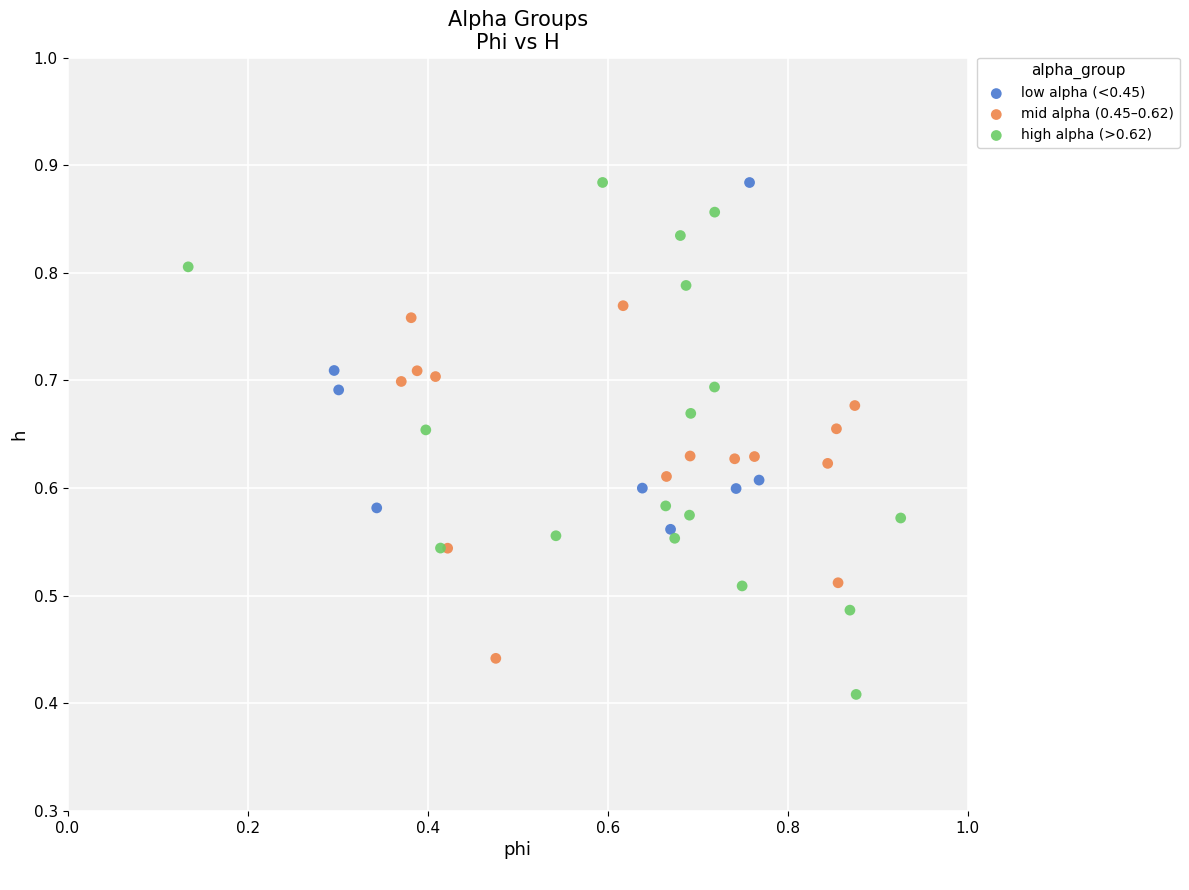

Which series has the largest Y range (max minus min)?

high alpha (>0.62)